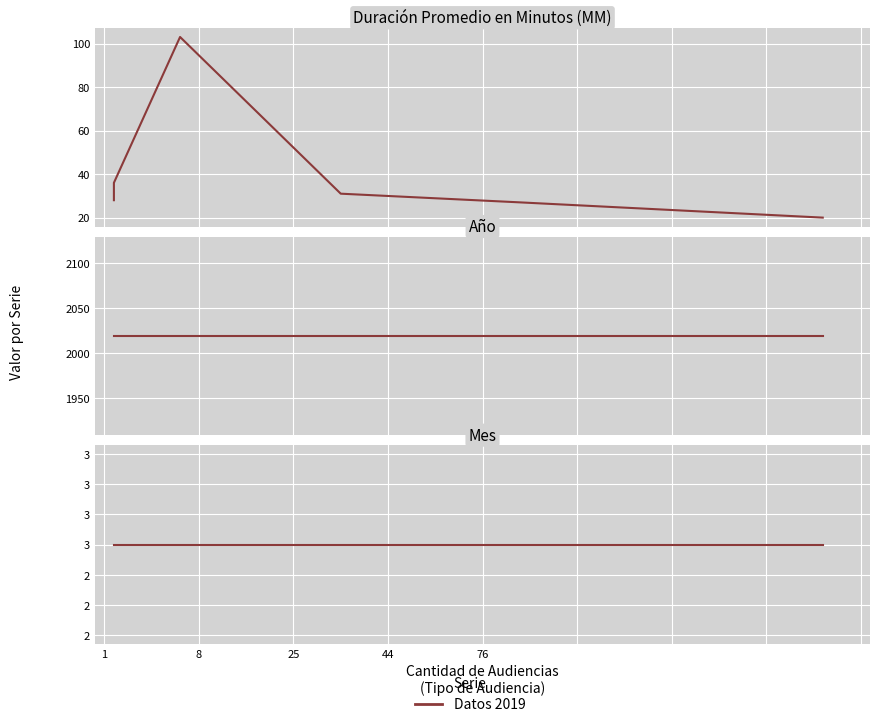

Where does the Duración Promedio en Minutos (MM) series first go above 31?

1